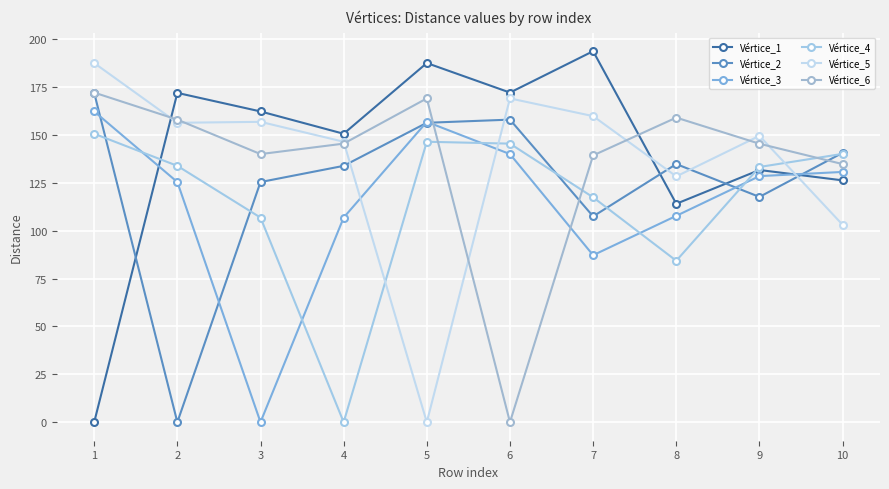

Is this an area chart (filled region under the line)?

No